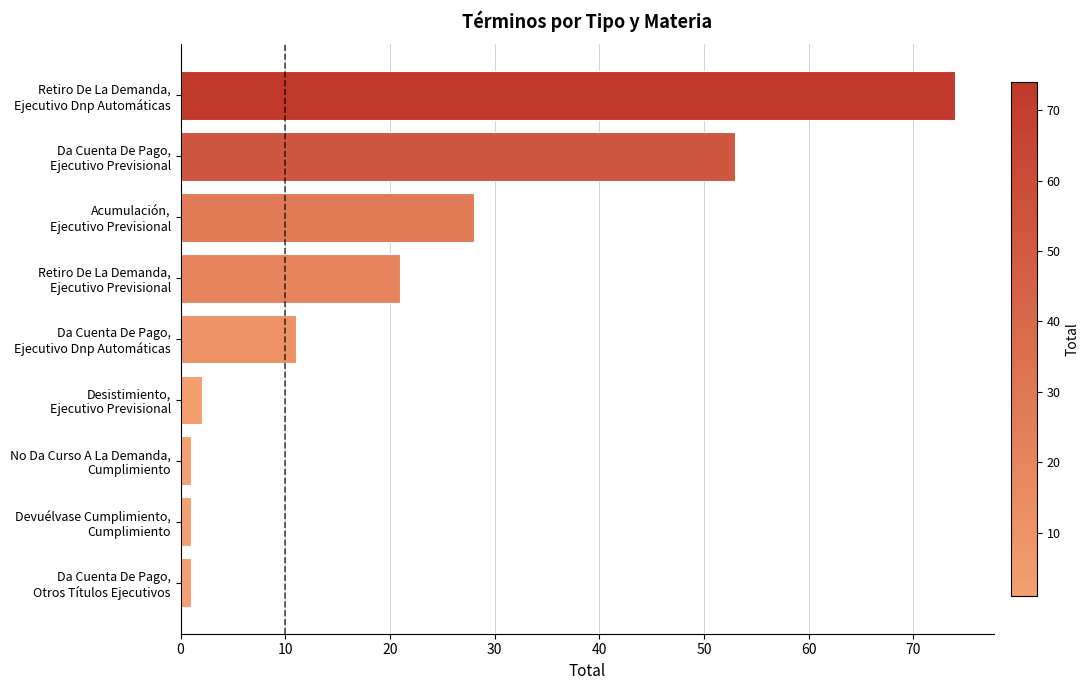

Where is the data nearest to the value 37?

Acumulación,
Ejecutivo Previsional